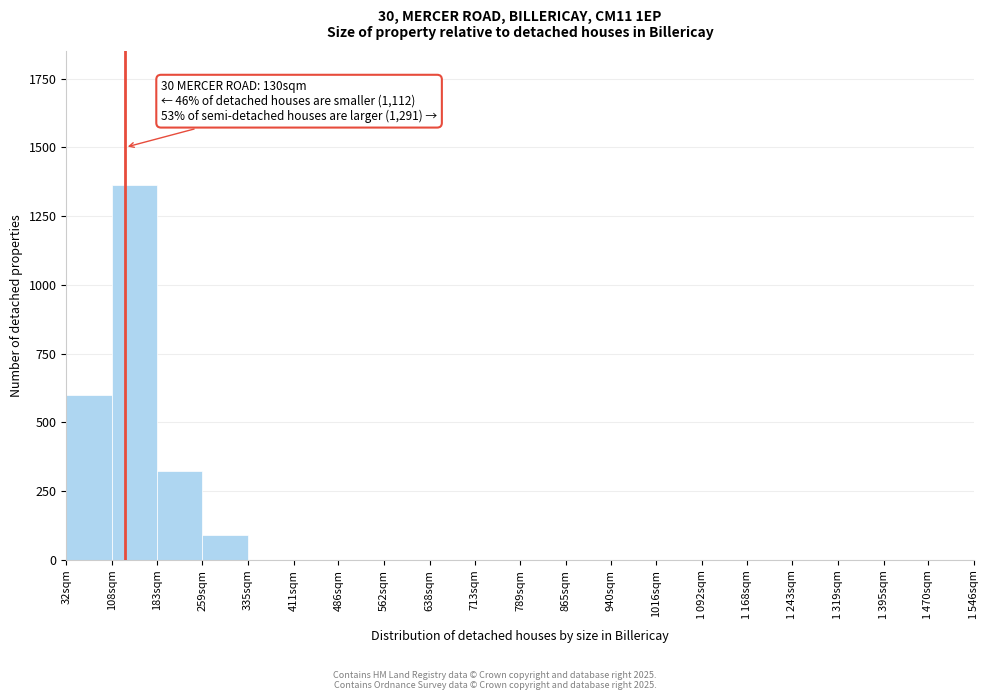

Where is the data nearest to the value 681?

32sqm